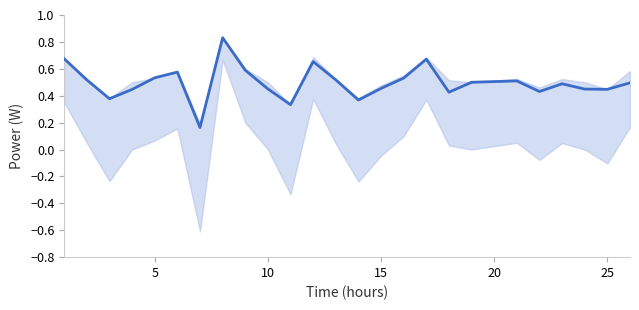

How many series are shown in this chart?

2